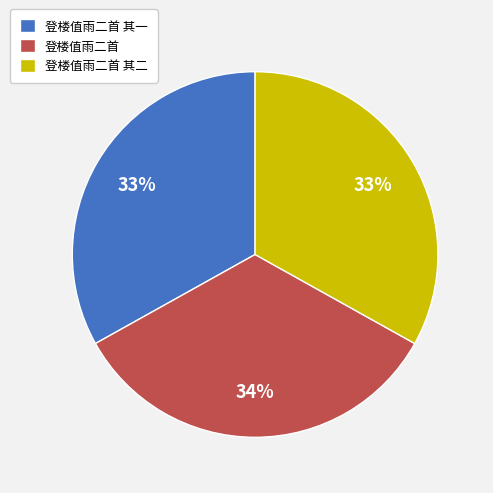

True or false: 登楼值雨二首 其一 accounts for 43% of the total.

False